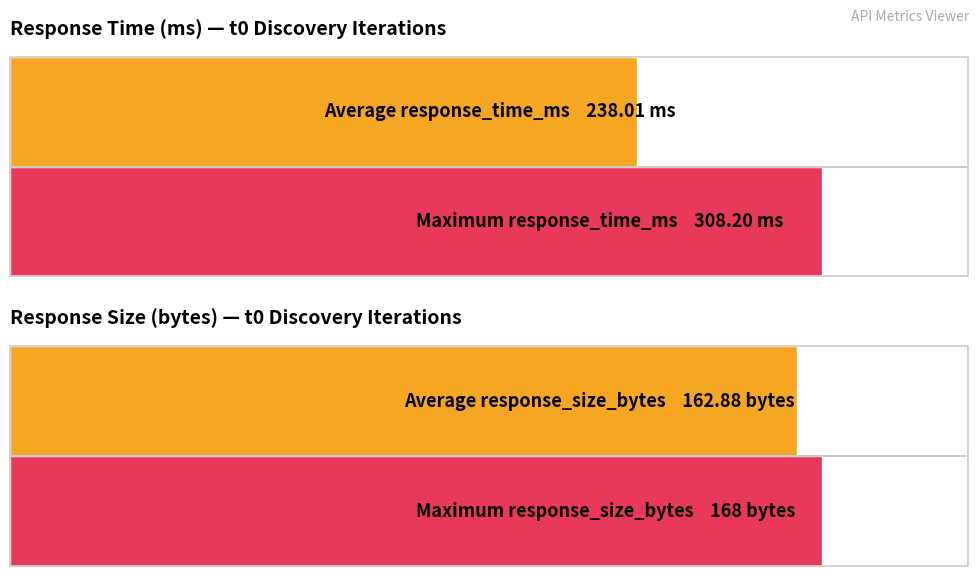

Rank the series by their average value, from highest to lowest.

response_time_ms, response_size_bytes